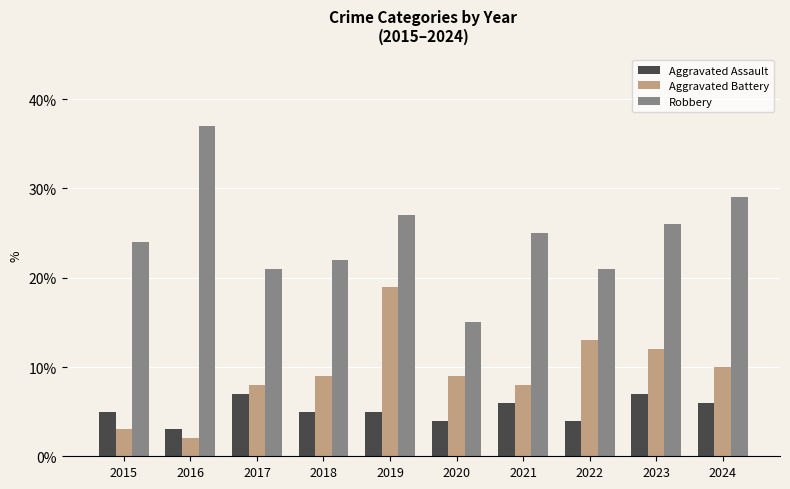

Count the number of data series in this chart.

3